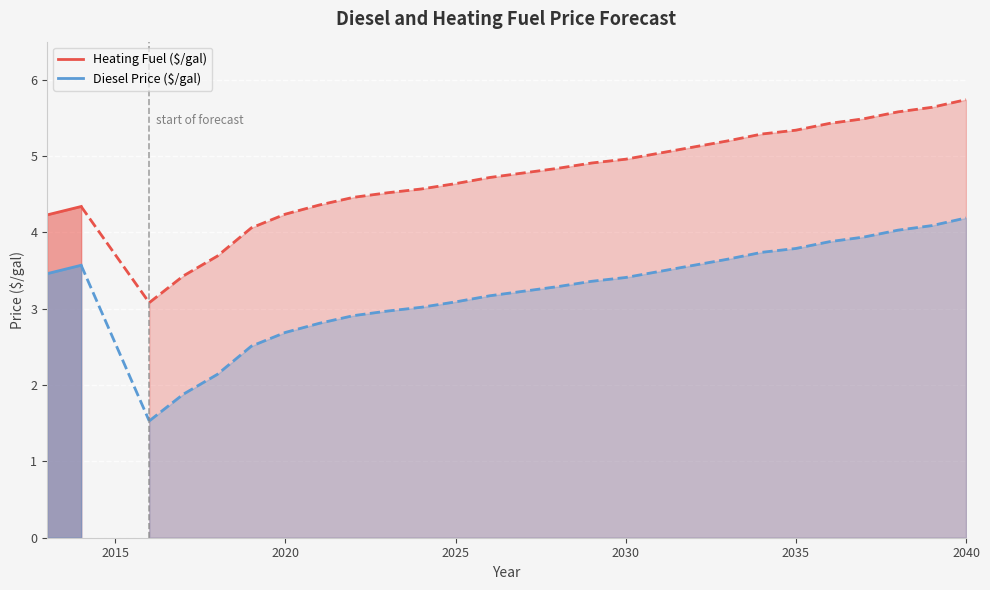

What is the value of the Heating Fuel ($/gal) point at the 2nd from the left?

4.3